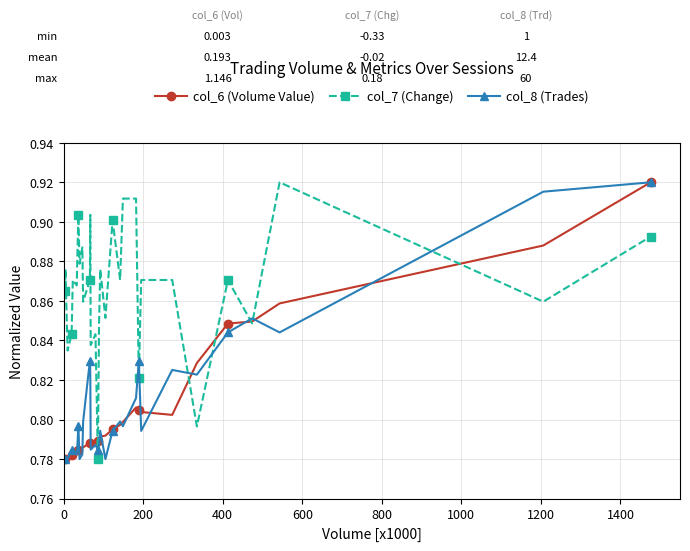

Is the value of col_8 (Trades) at 1600 greater than the value of col_7 (Change) at 400?

No